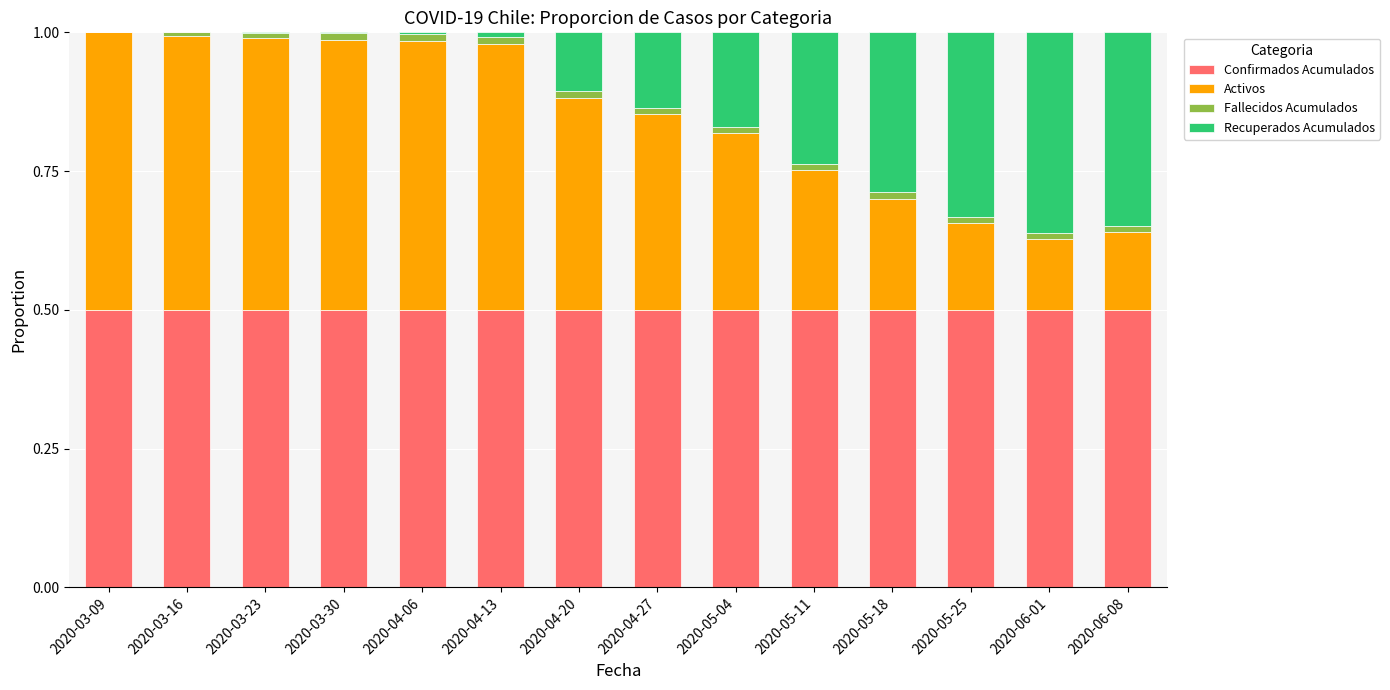

What are all the series names shown in the legend?

Confirmados Acumulados, Activos, Fallecidos Acumulados, Recuperados Acumulados